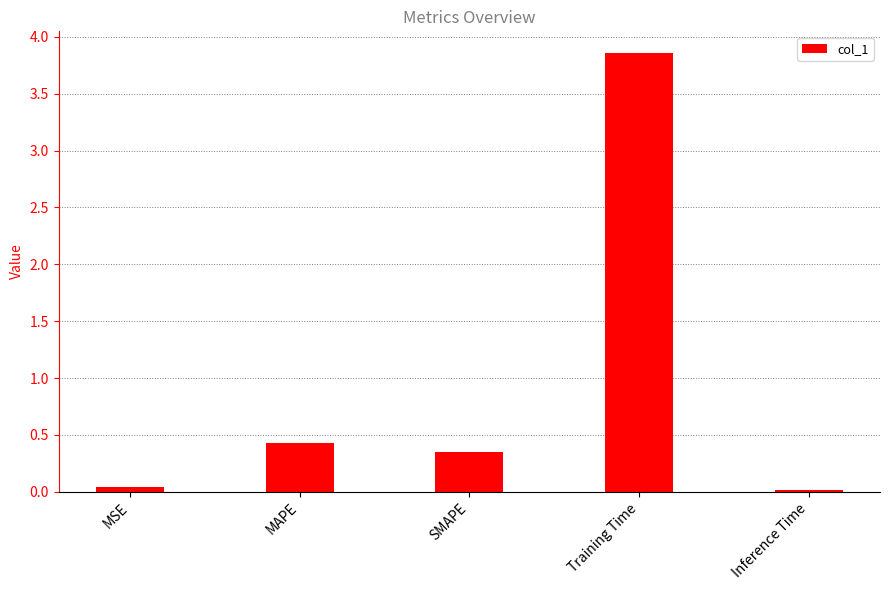

What is the average value?

0.9